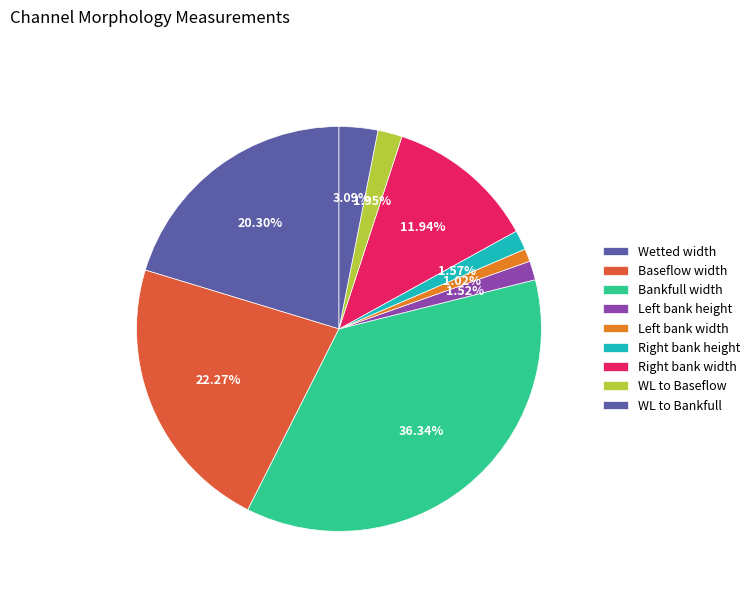

Do Baseflow width and Bankfull width together represent more than half of the pie?

Yes